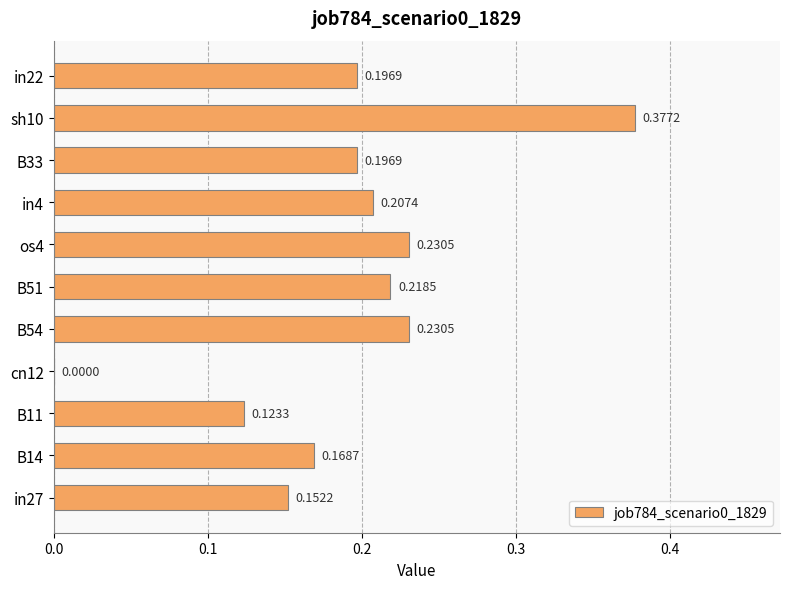

What is the sum of all values?

2.1